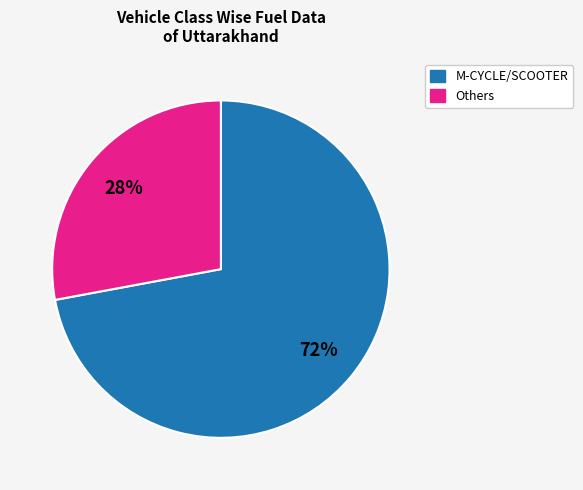

To the nearest percent, what is the average slice percentage?

50%